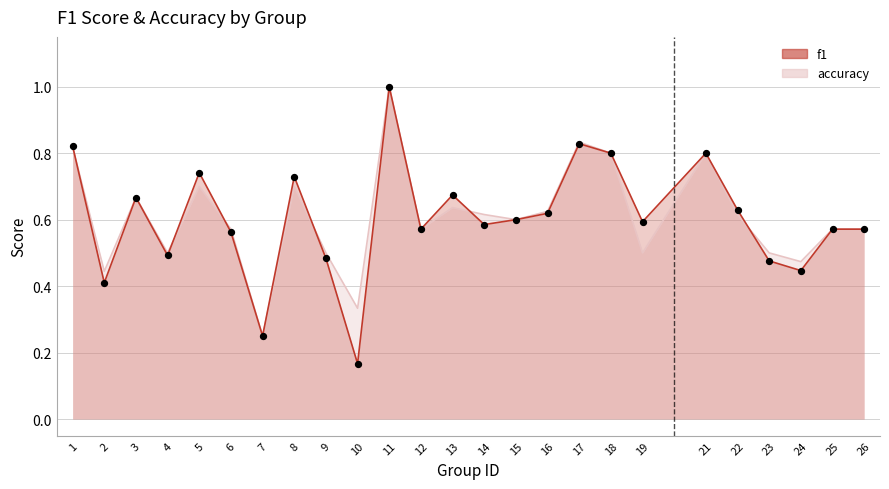

Which series reaches the maximum Y coordinate?

f1